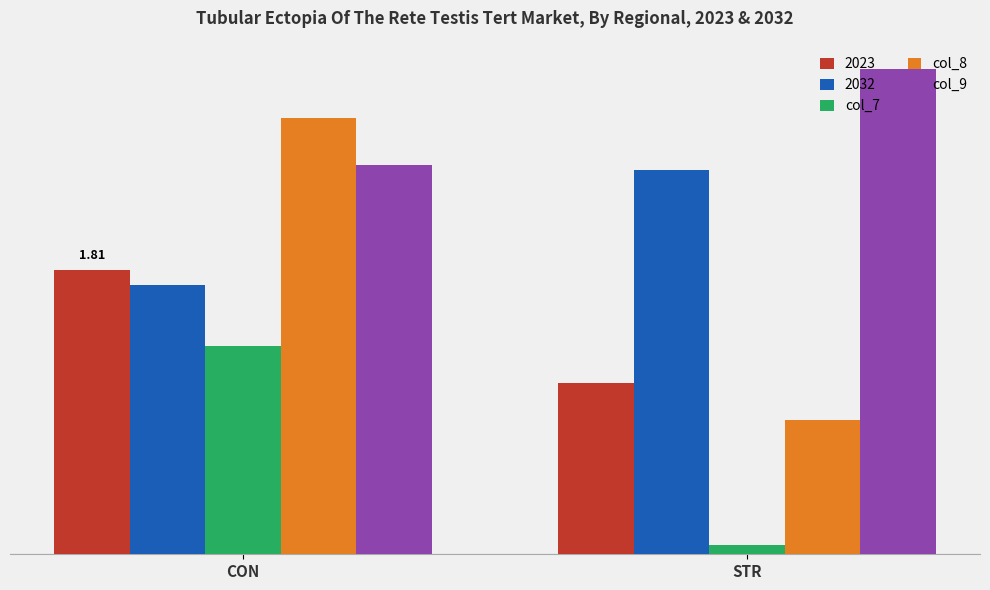

At how many categories does at least one series exceed 0?

2